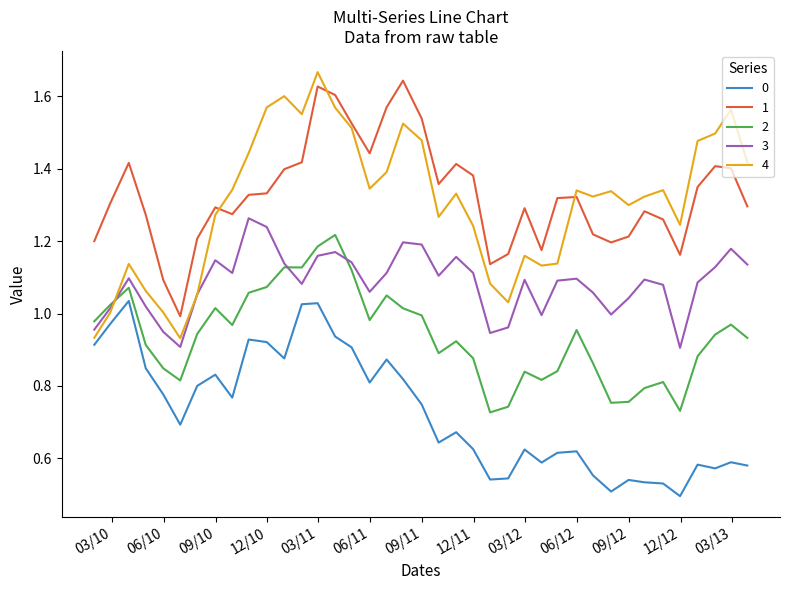

True or false: 2 and 1 cross at least once.

False